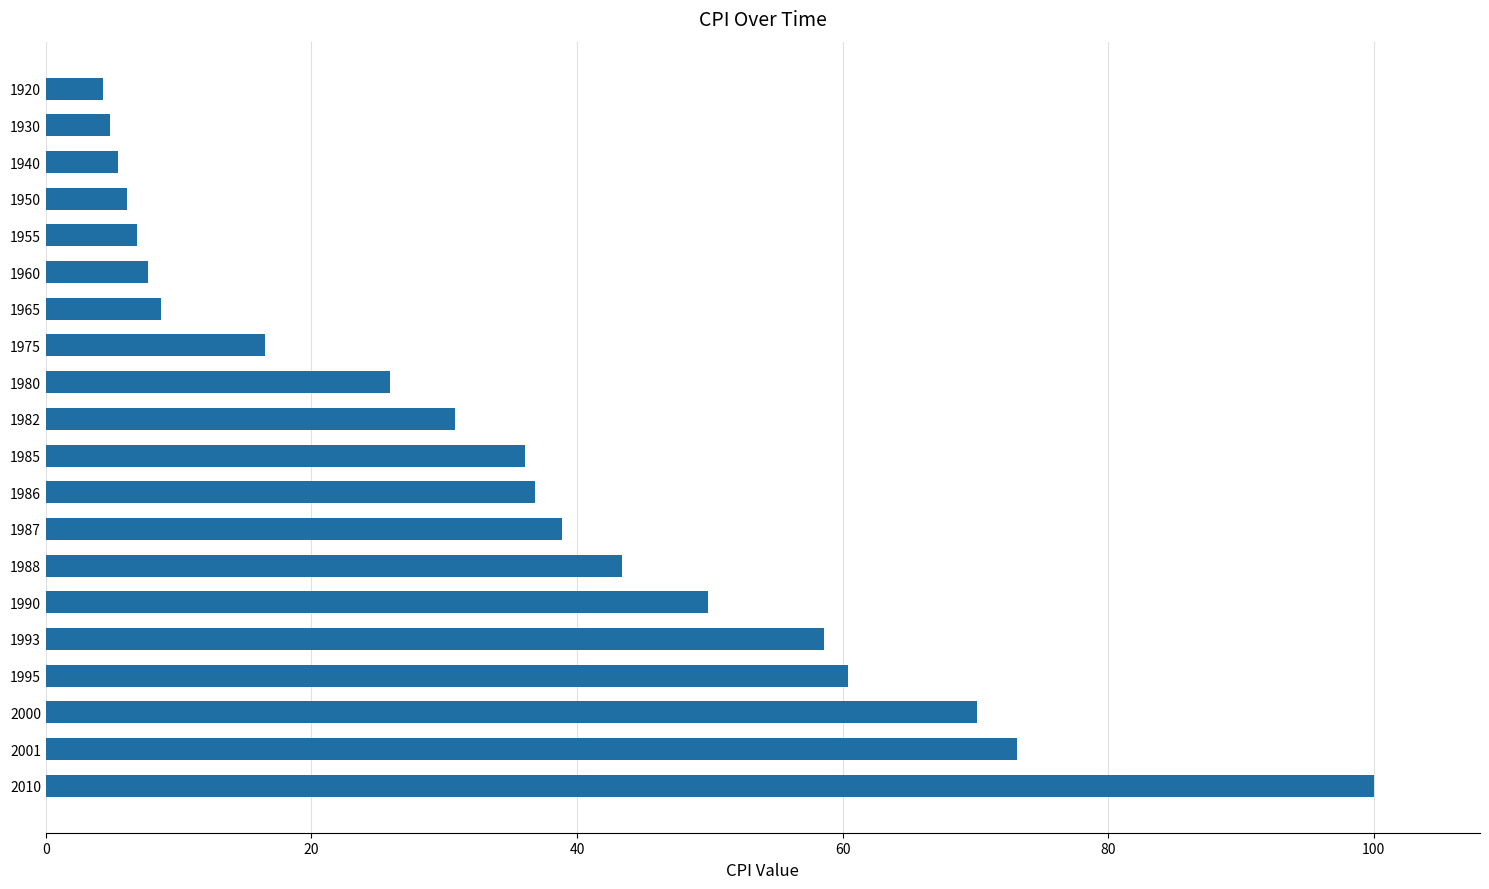

At which label is the value closest to 52?

1990